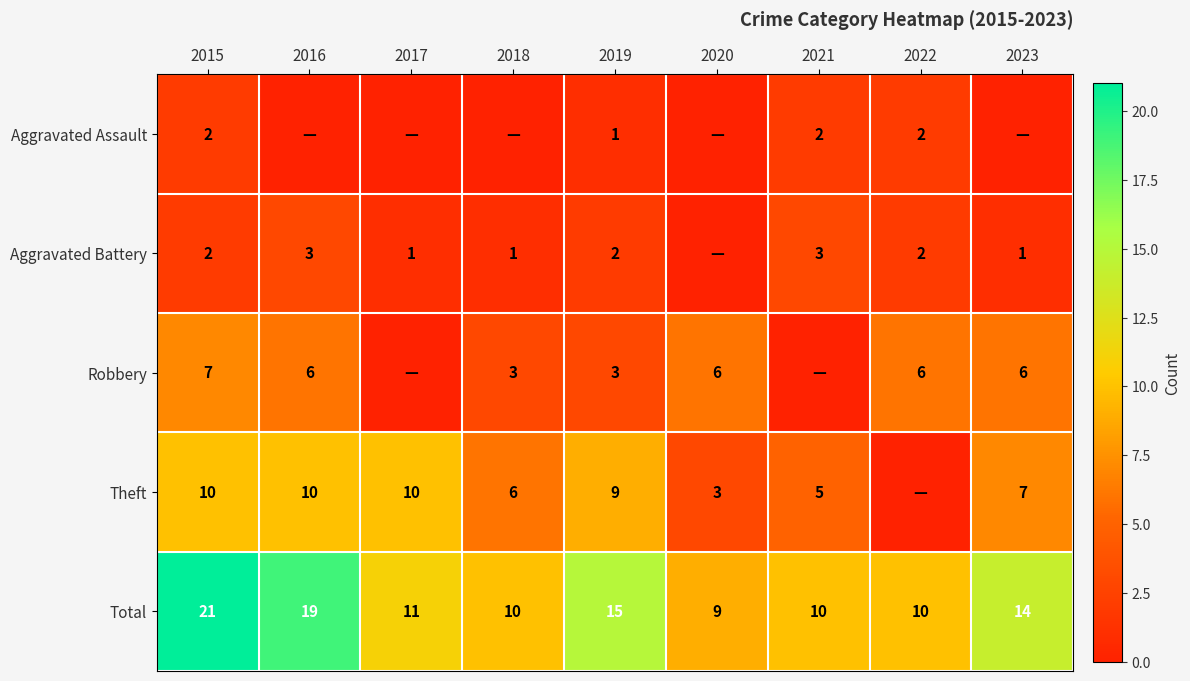

Is it true that Robbery equals 6 at 2023?

True